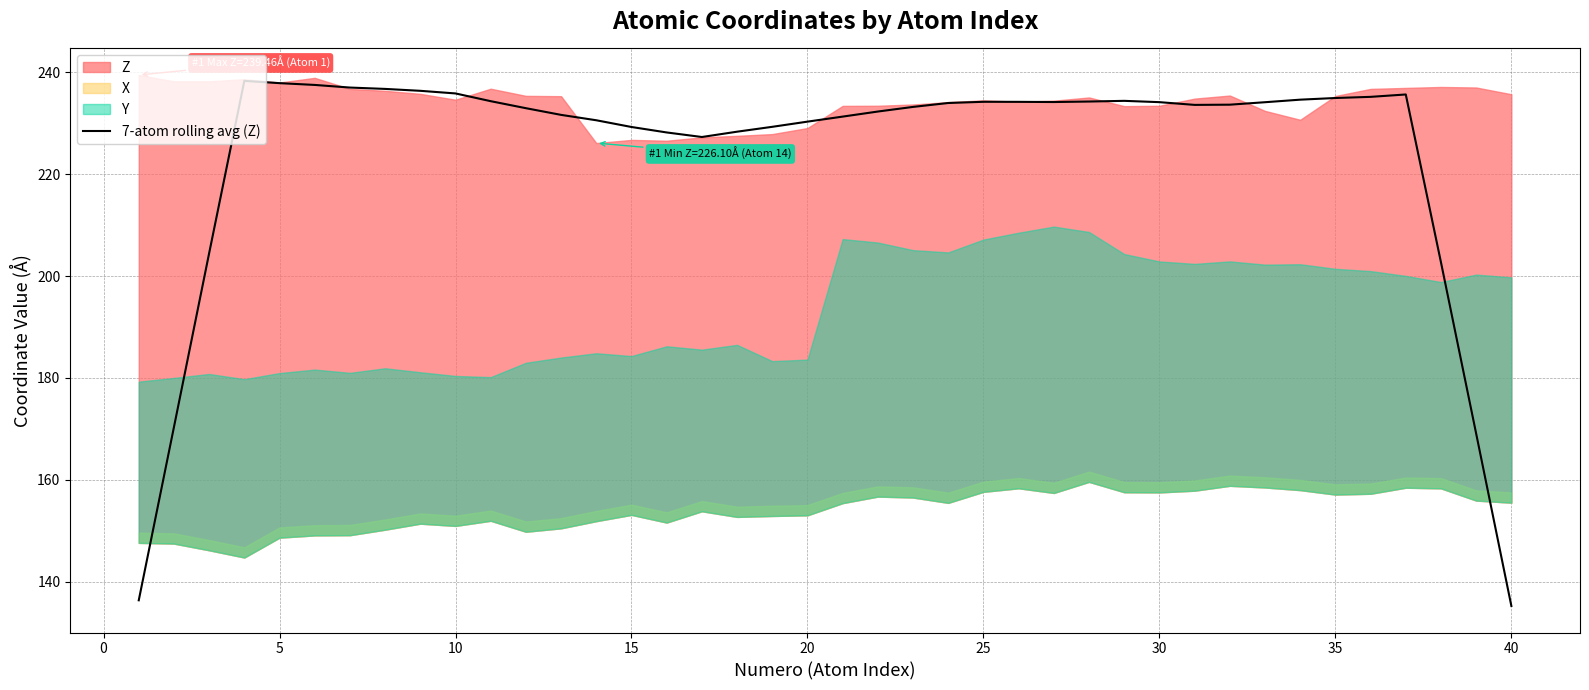

How many data points does each series have?

40